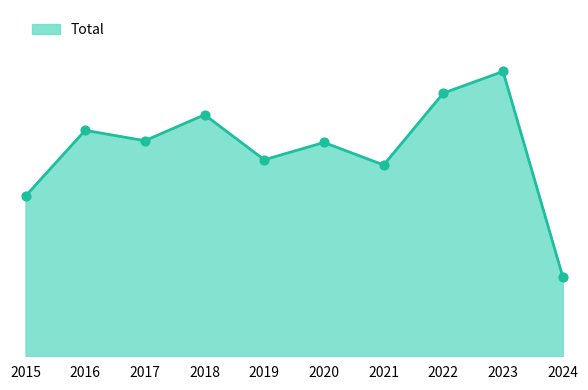

Between 2022 and 2016, which is larger?

2022